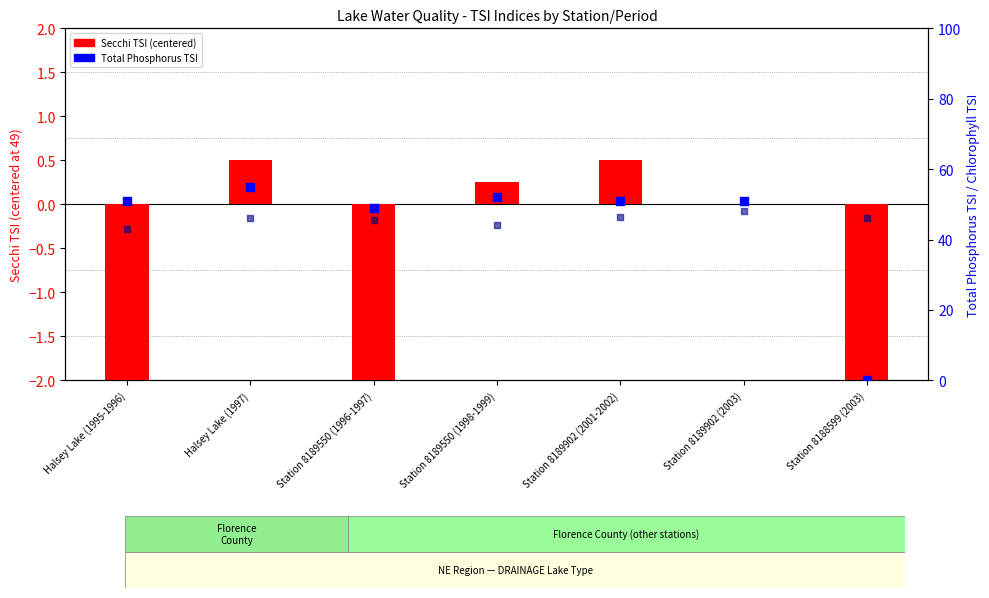

Which series contains the lowest Y value?

Secchi TSI (centered)